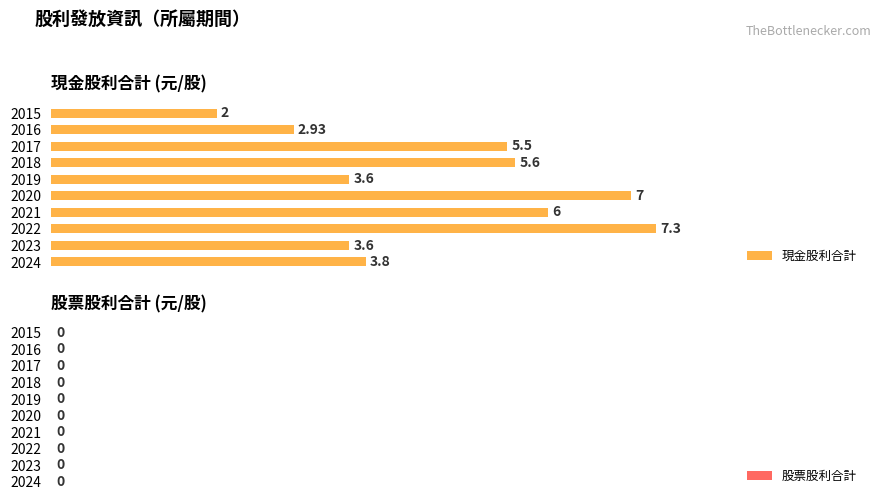

How many data points does each series have?

10